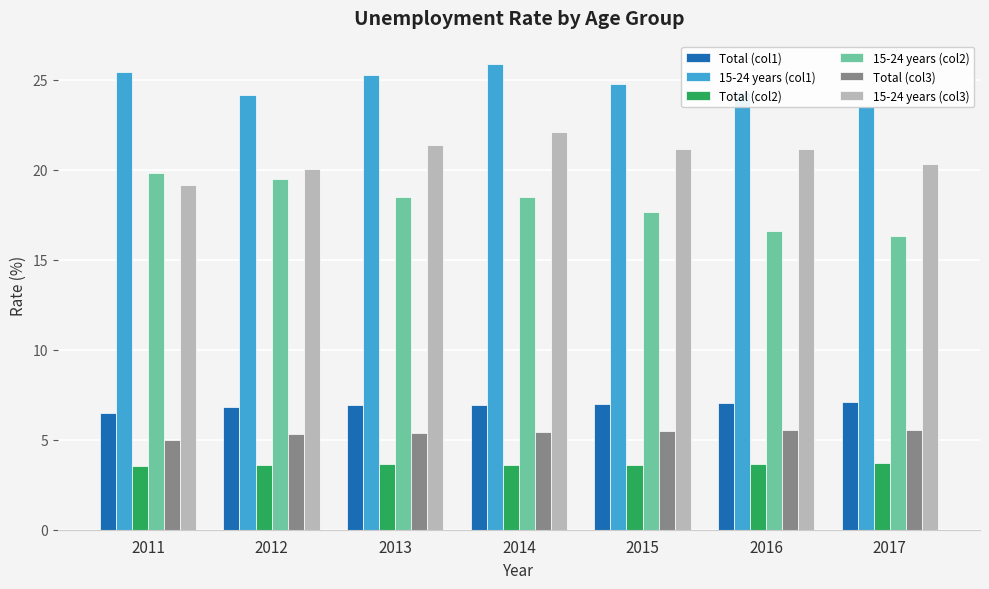

How many bars are there in total?

42